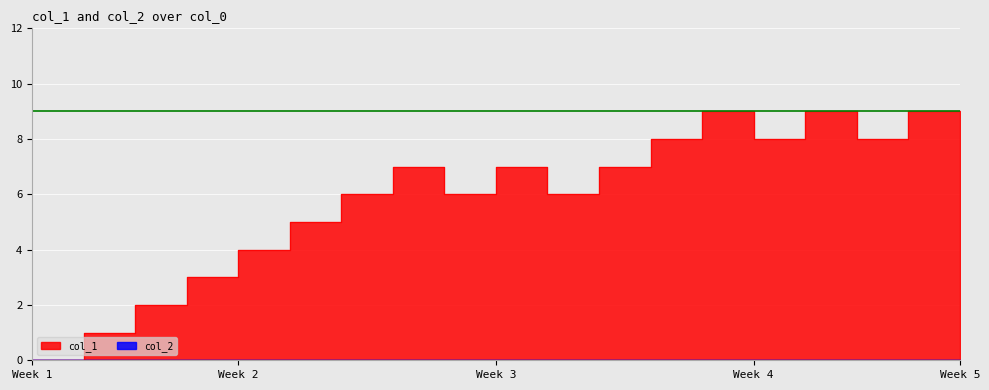

How many lines are shown in the chart?

1